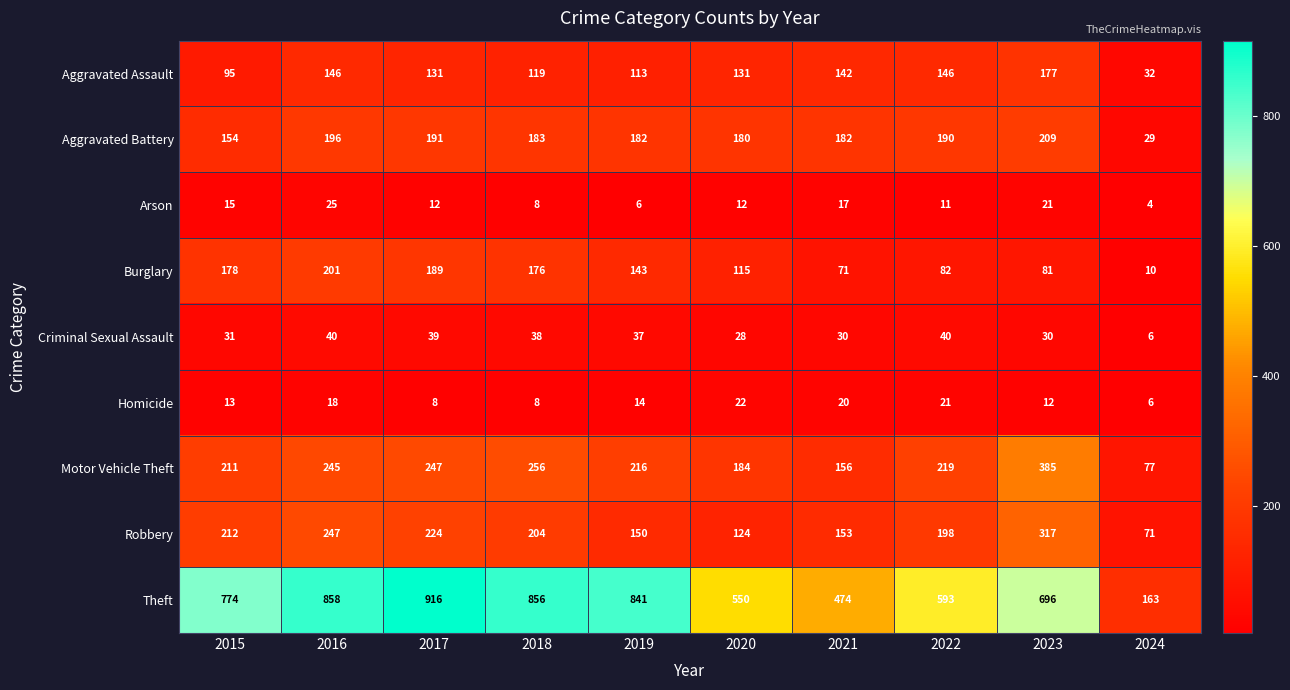

What is the spread (max minus min) of values at 2018?

848